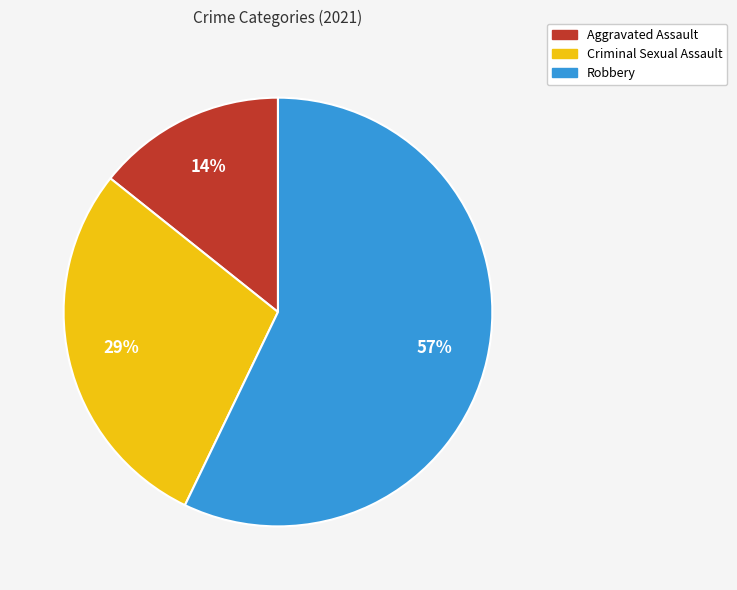

To the nearest percent, what is the average slice percentage?

33%